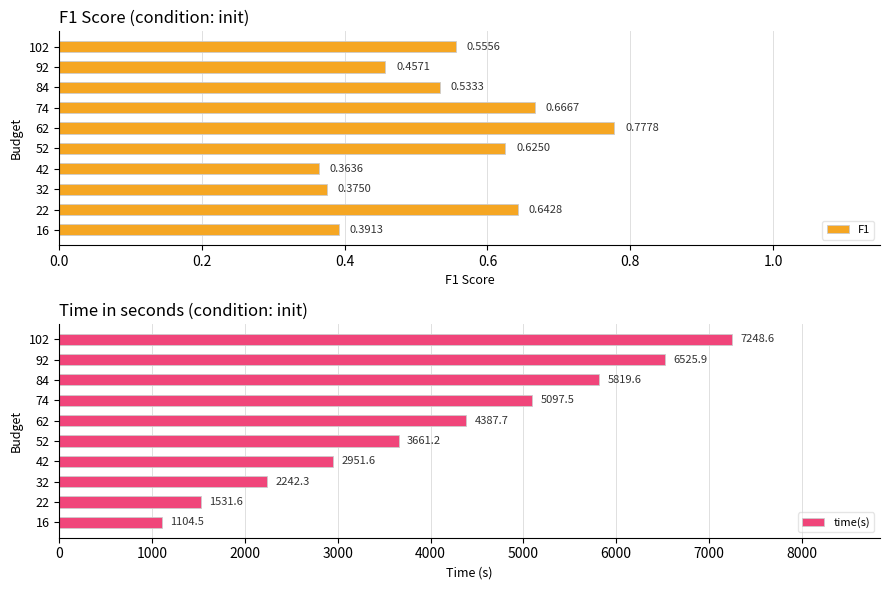

What is the sum of the F1 values at 92 and 102?

1.0